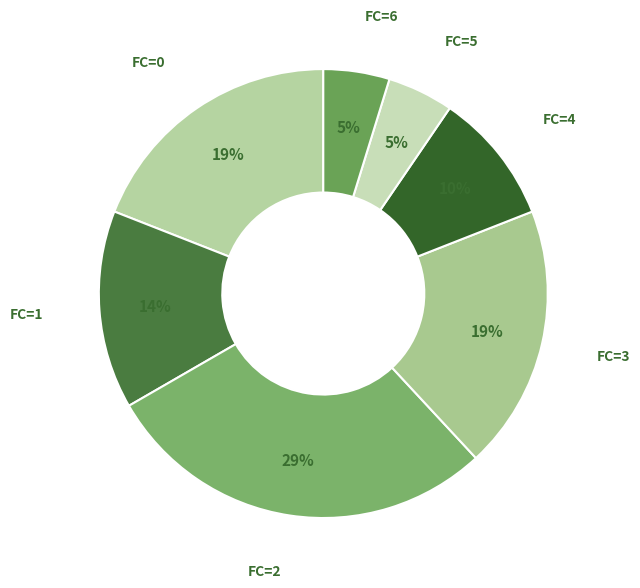

To the nearest percent, what percentage of the pie is FC=2?

29%